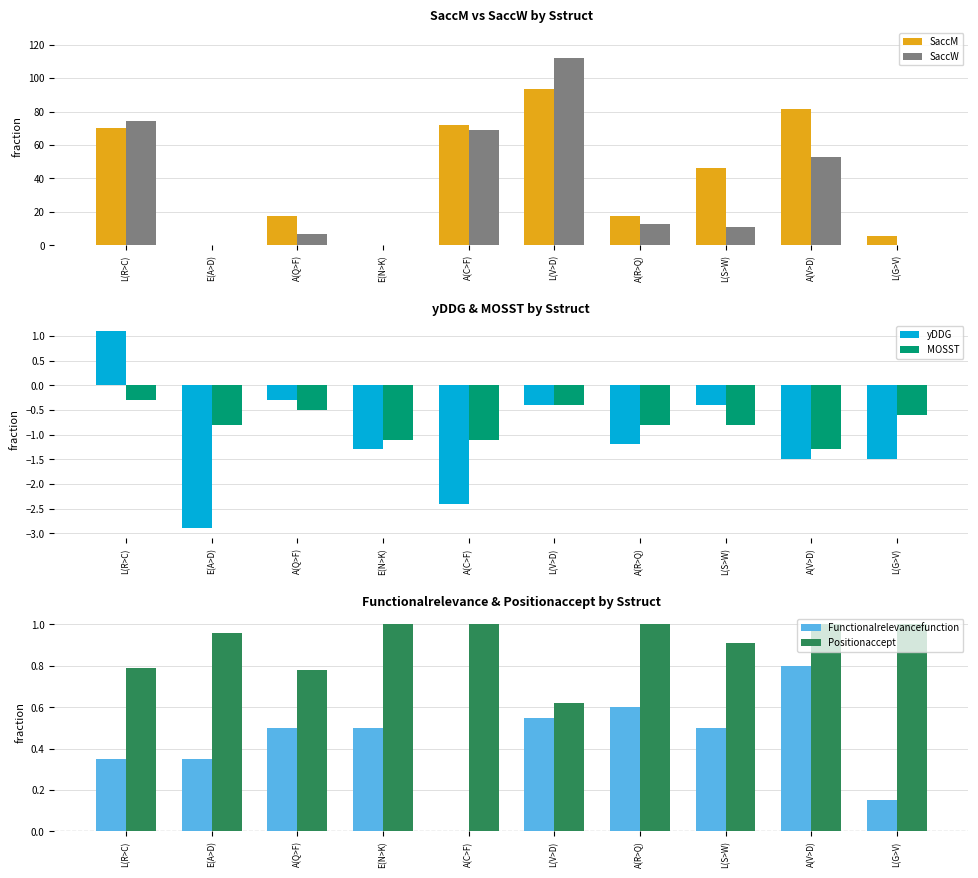

At how many categories does at least one series exceed 3?

8